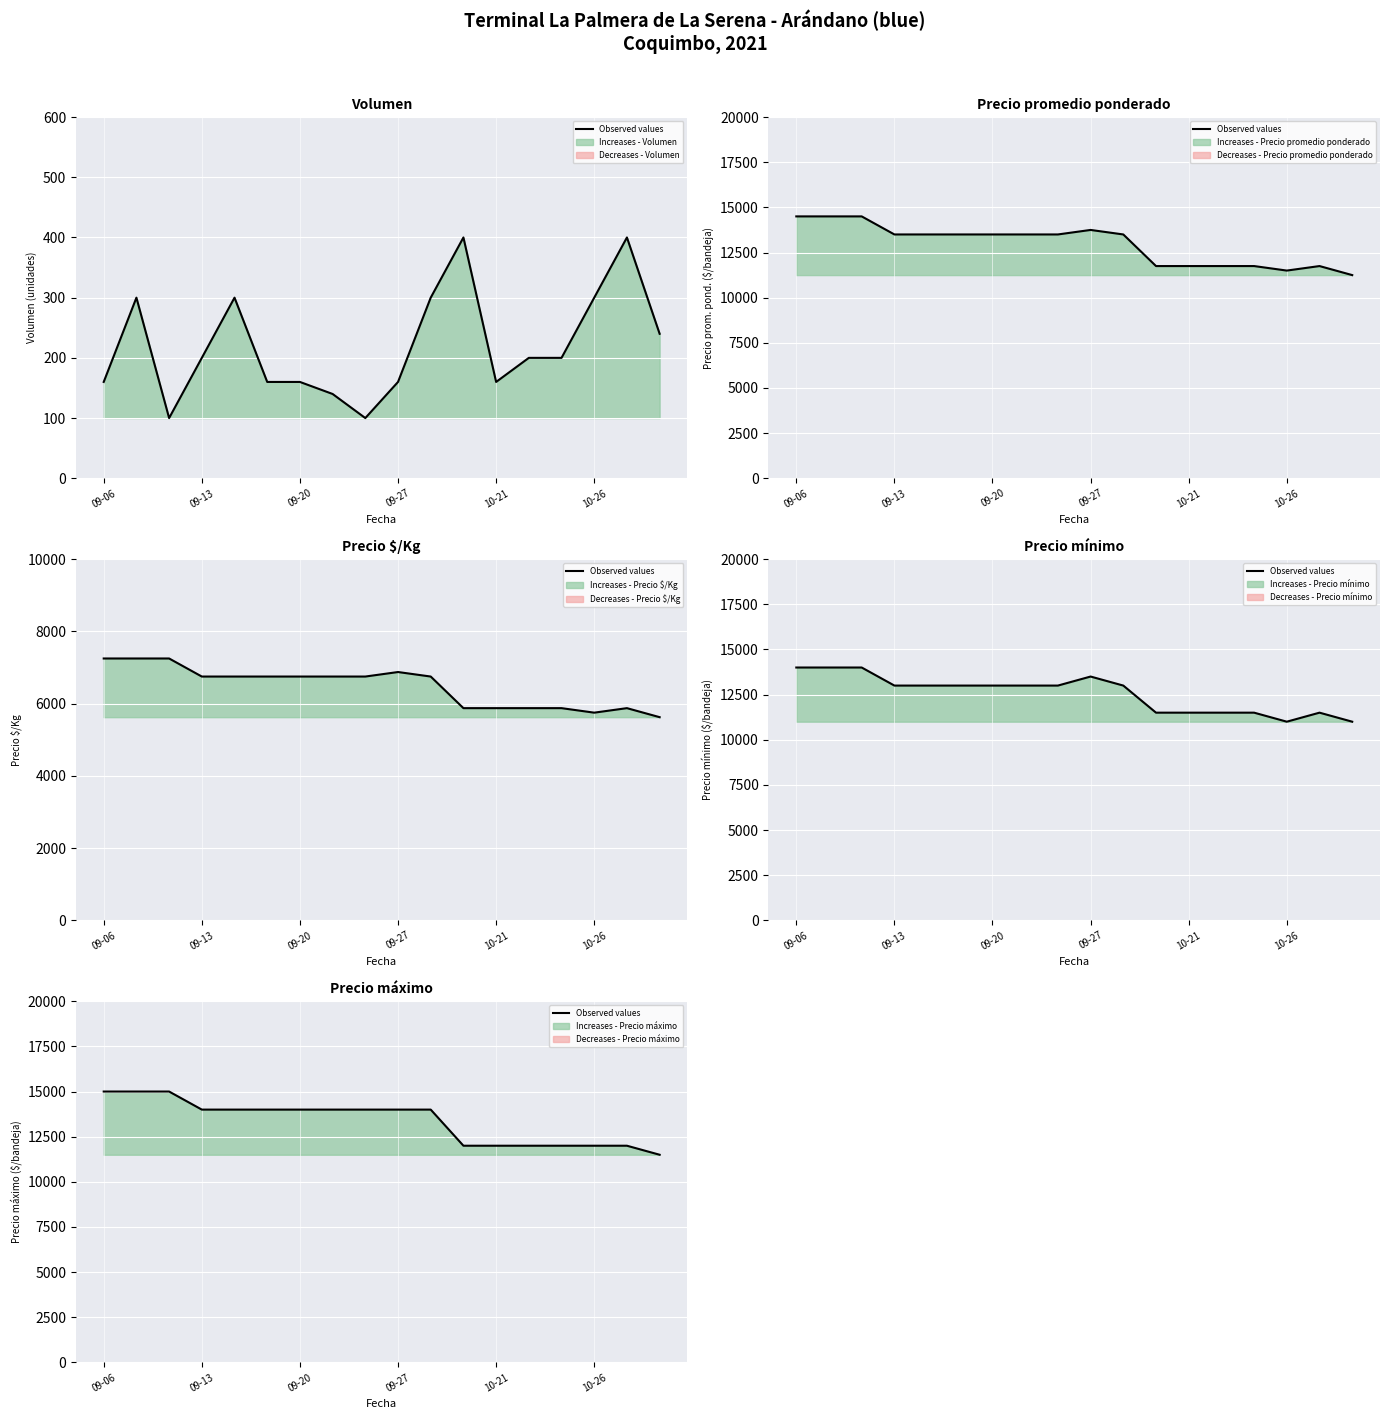

The chart shows a value of 3311 at 16. True or false?

False